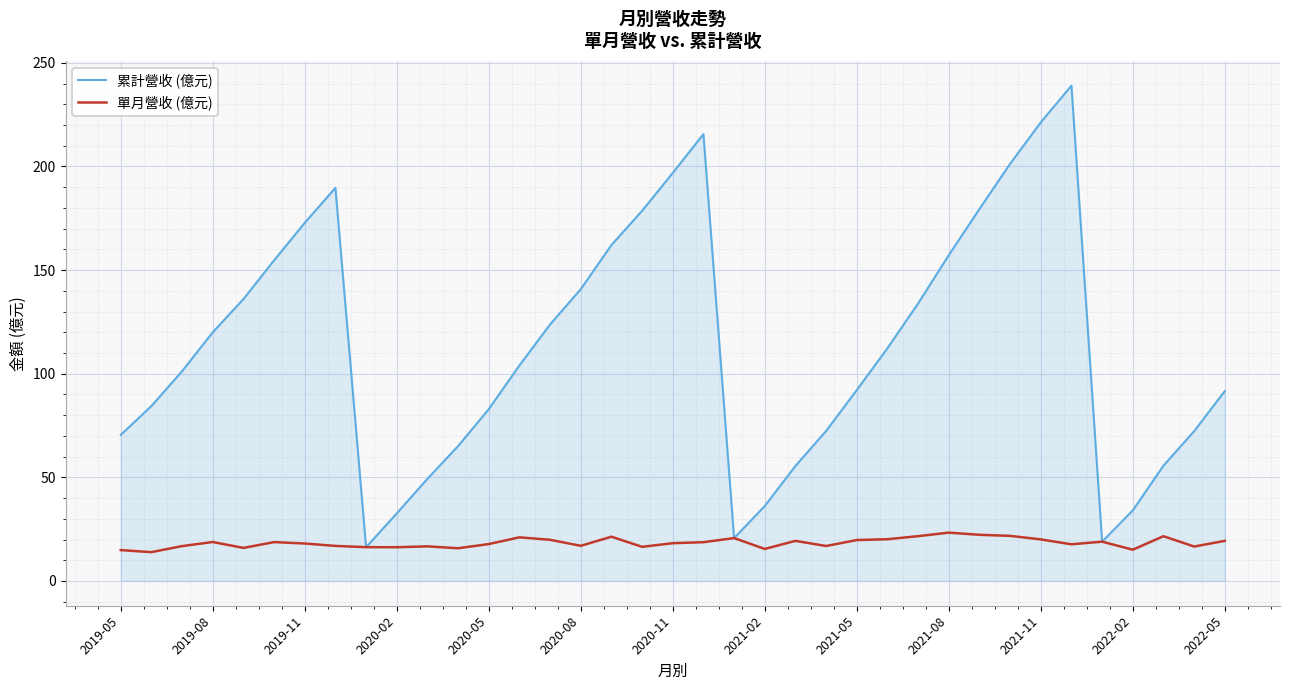

Which series has the widest spread of values?

累計營收 (億元)